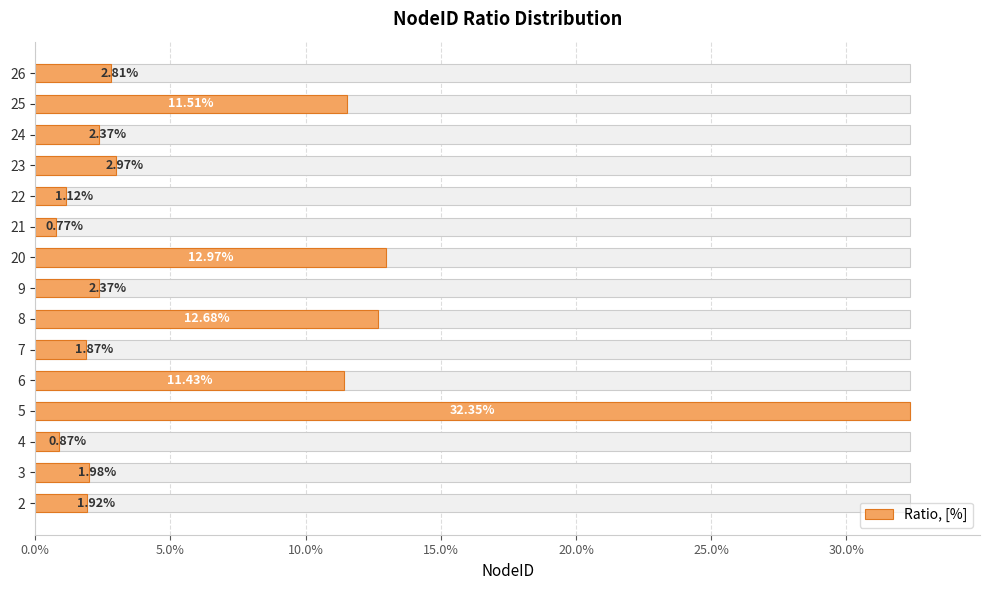

True or false: the data shows 0.3 at 5.

True